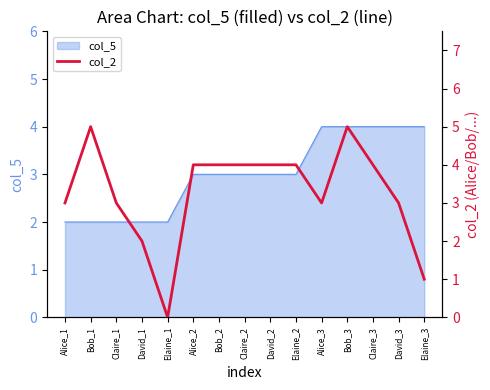

Where is the first local maximum?

Bob_1